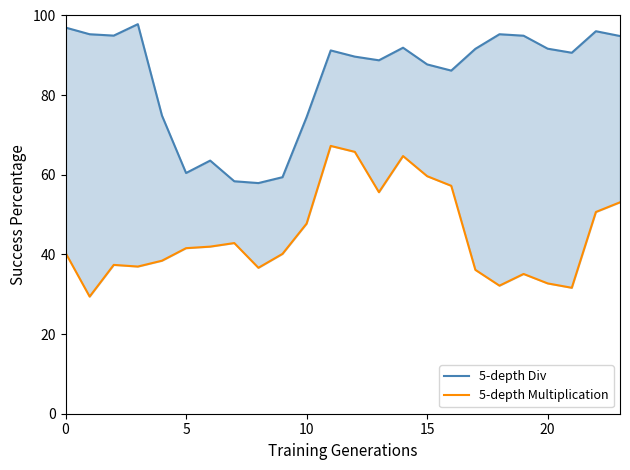

True or false: 5-depth Div and 5-depth Multiplication cross at least once.

False